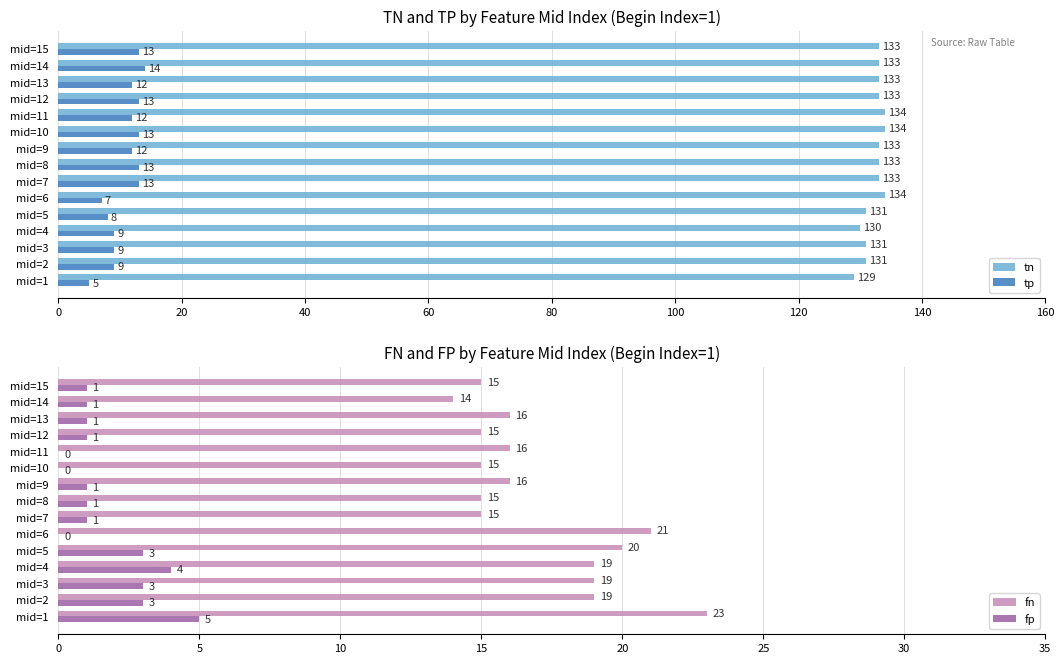

At which label does tn reach its minimum?

mid=1